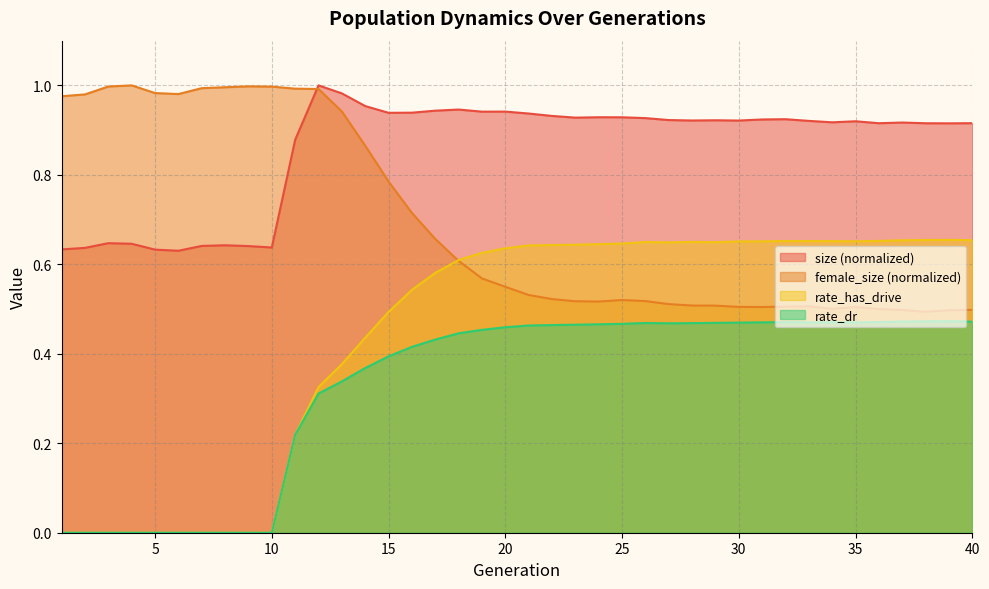

Which series has the largest total across all categories?

size (normalized)